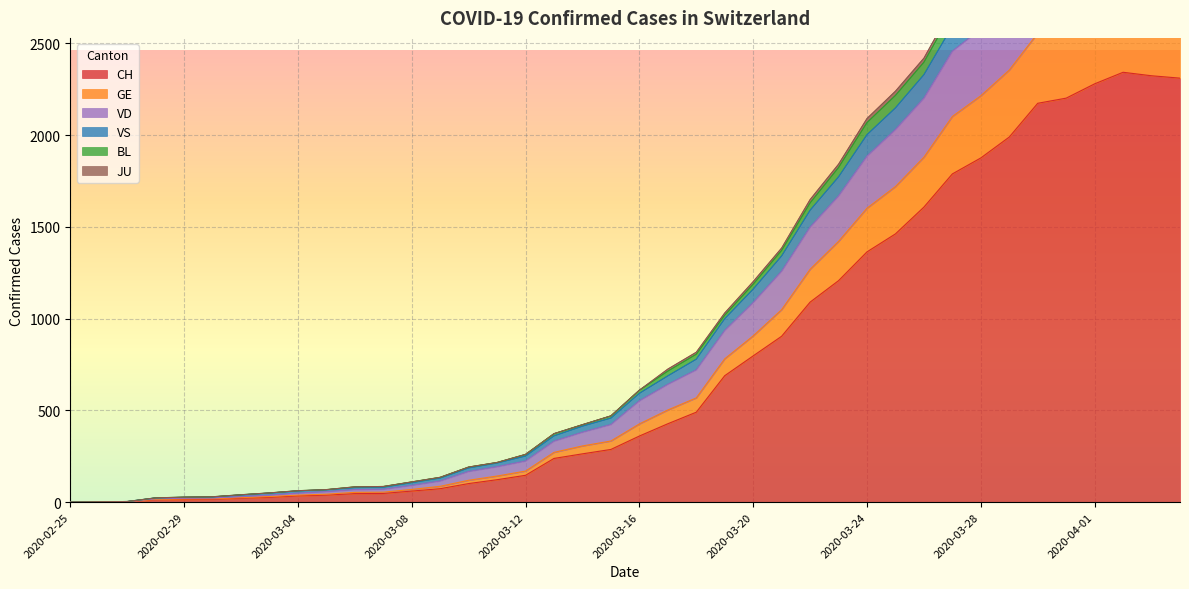

Read the VS value at 2020-03-26.

2398